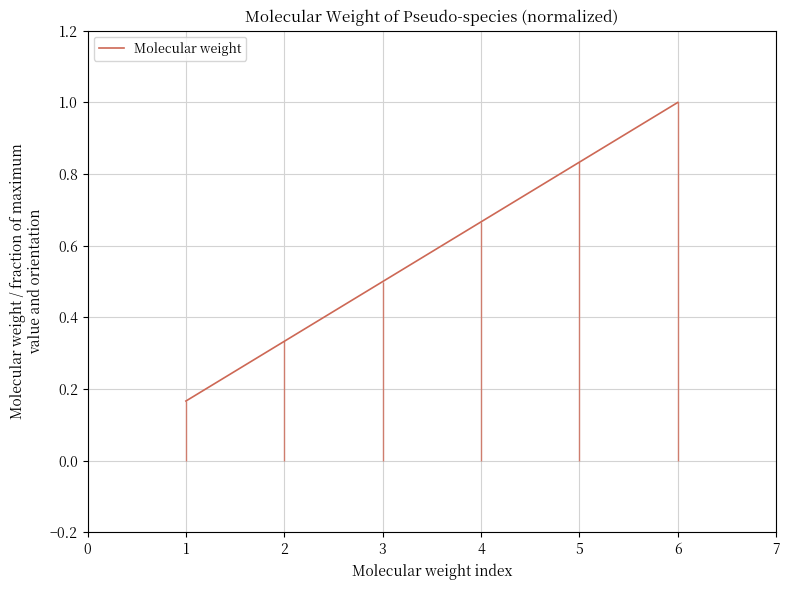

What is the value of the 6th point from the left?

1.0